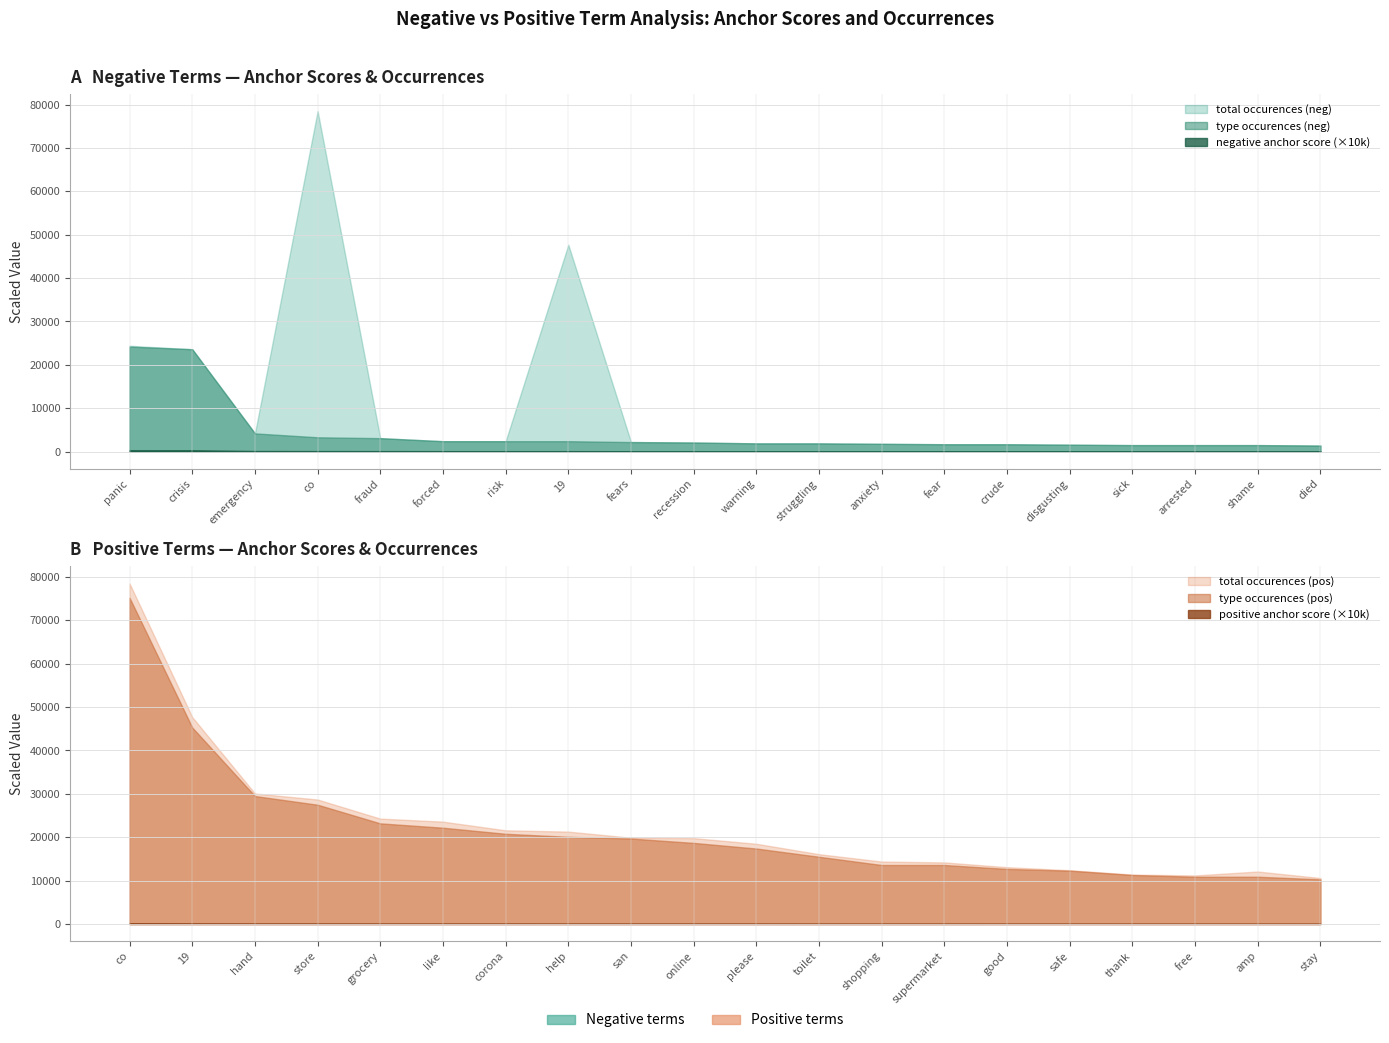

How many series are shown in this chart?

3